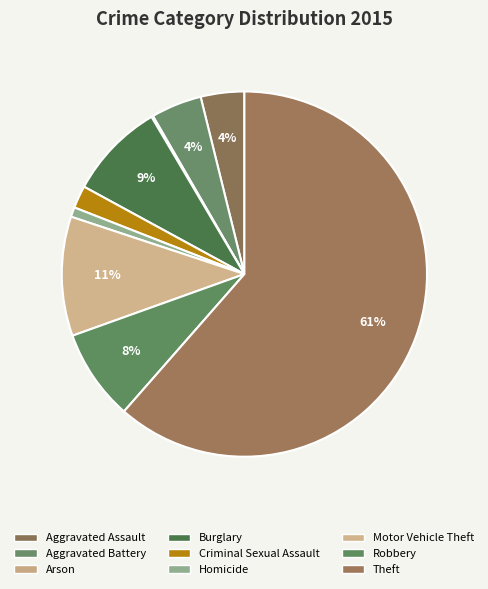

Approximately how many times larger is the value at Motor Vehicle Theft compared to Robbery?

1.3